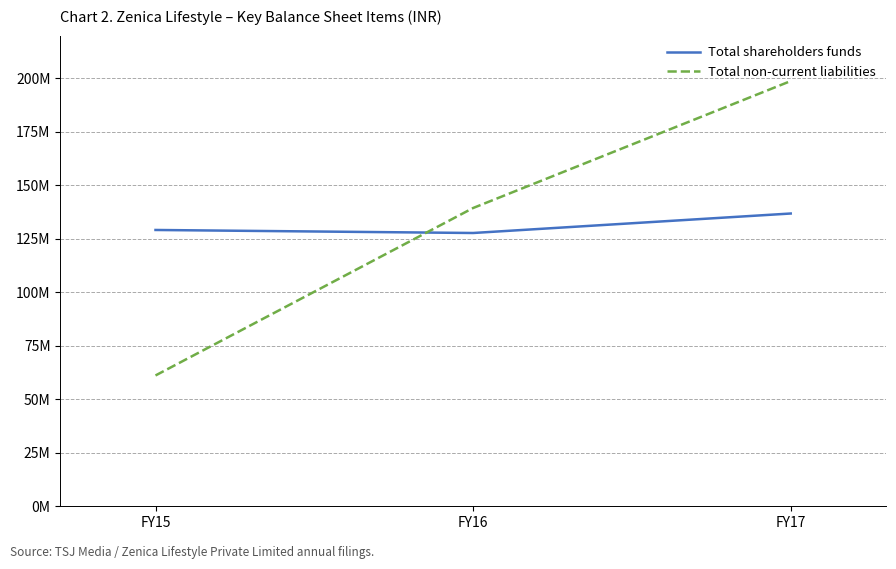

Count the Total non-current liabilities values in the range 61148891 to 198767222.

3